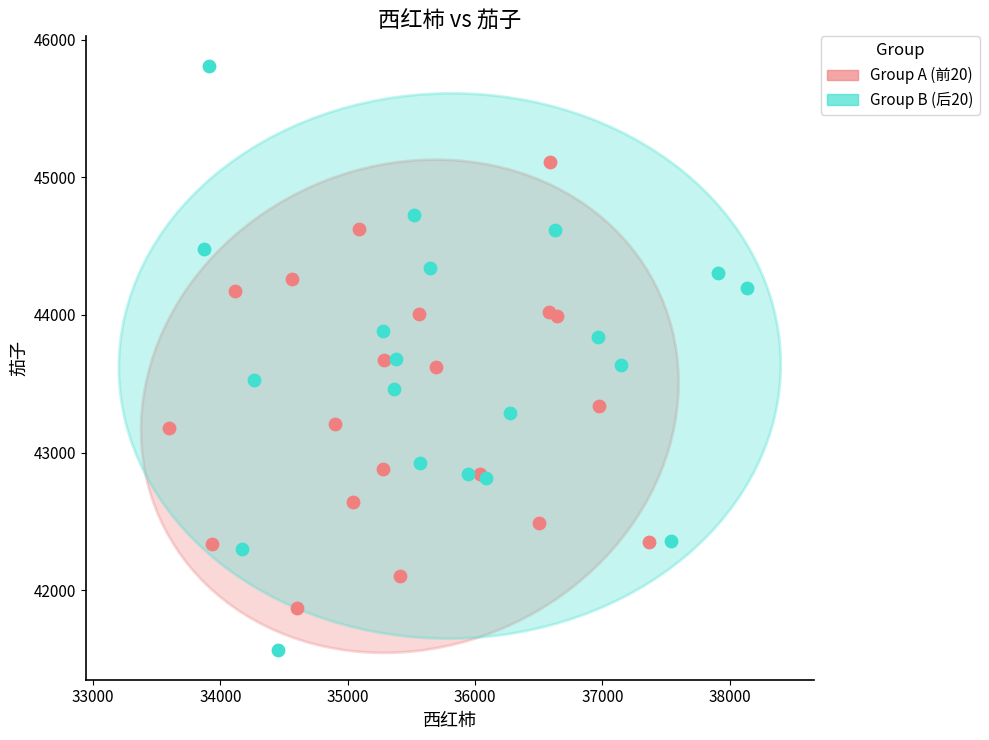

Which series reaches the minimum Y coordinate?

Group B (后20)